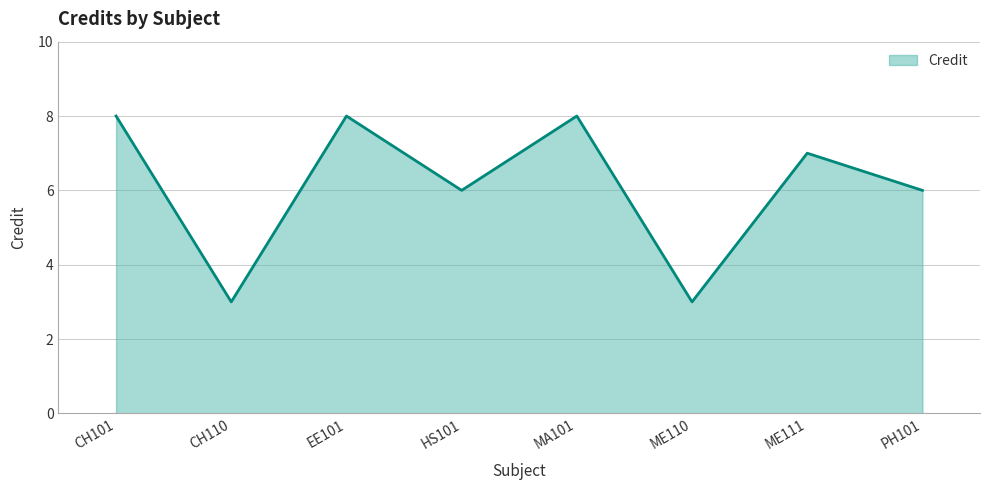

The chart shows a value of 2 at EE101. True or false?

False